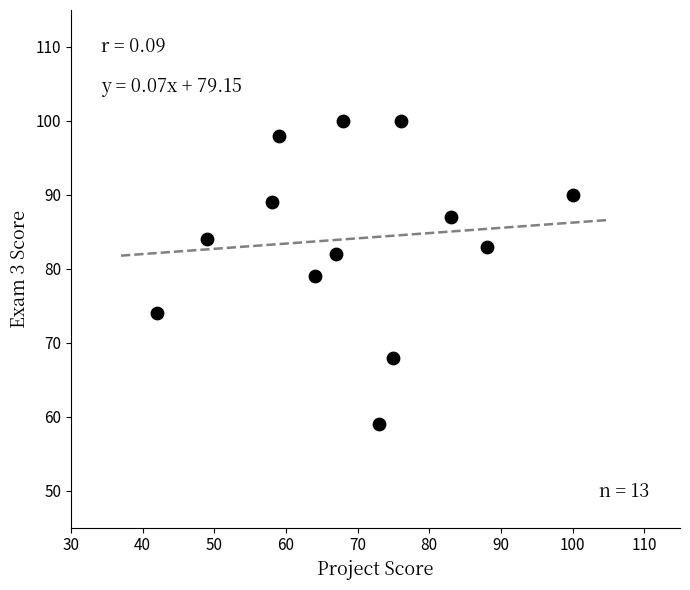

What is the range of Y values (max minus min)?

41